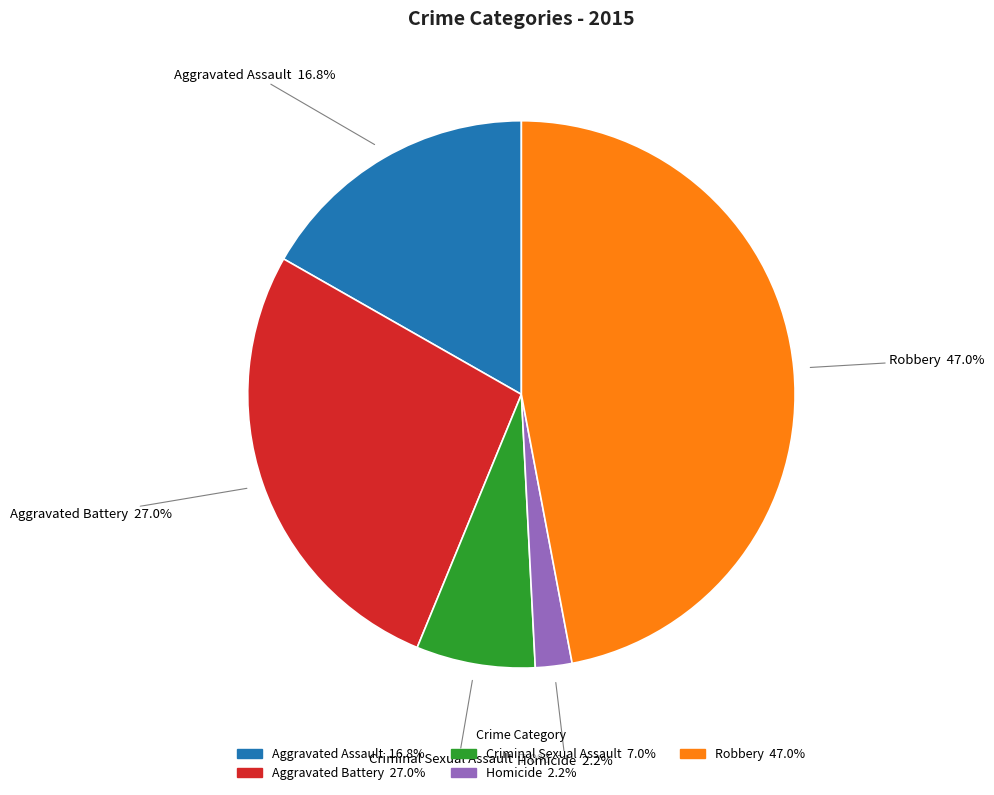

Rank the categories by value from highest to lowest.

Robbery, Aggravated Battery, Aggravated Assault, Criminal Sexual Assault, Homicide